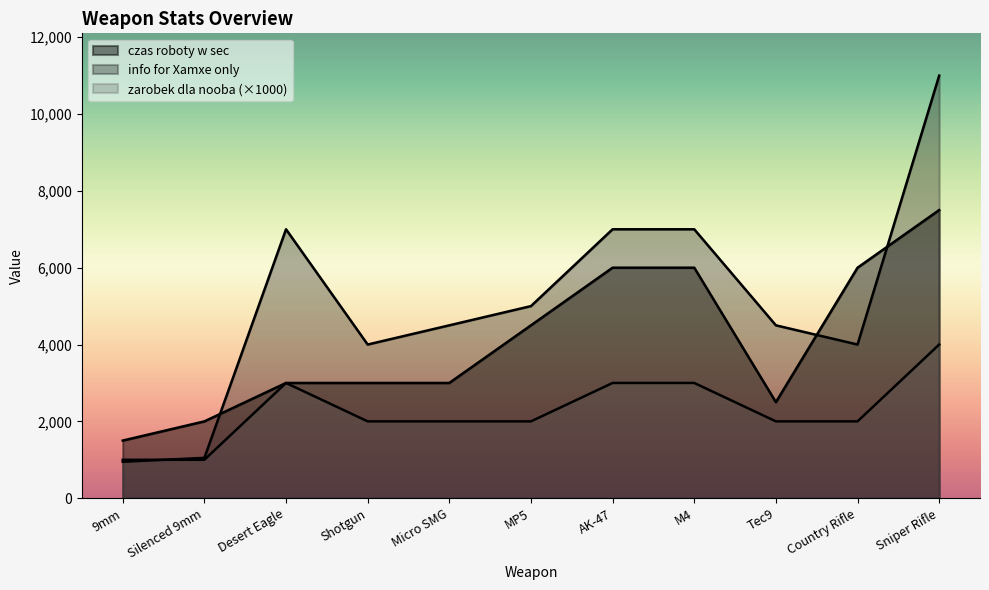

How many values in the zarobek dla nooba series exceed 2000?

4